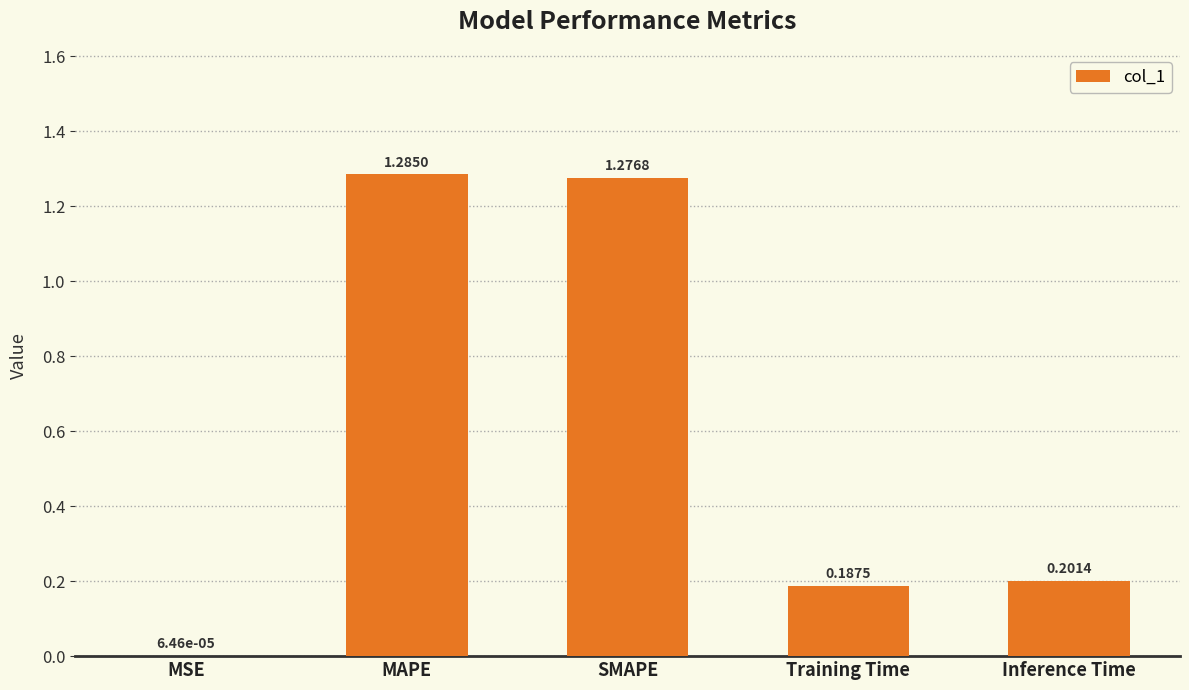

What is the change in value from MSE to Inference Time?

+0.2